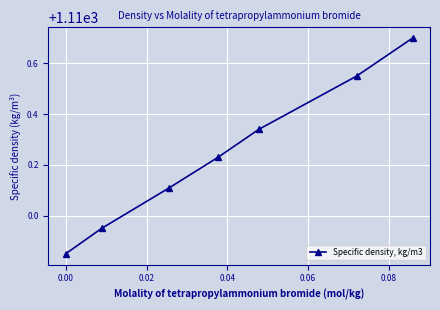

True or false: there are more than 1 points higher than both neighbors.

False